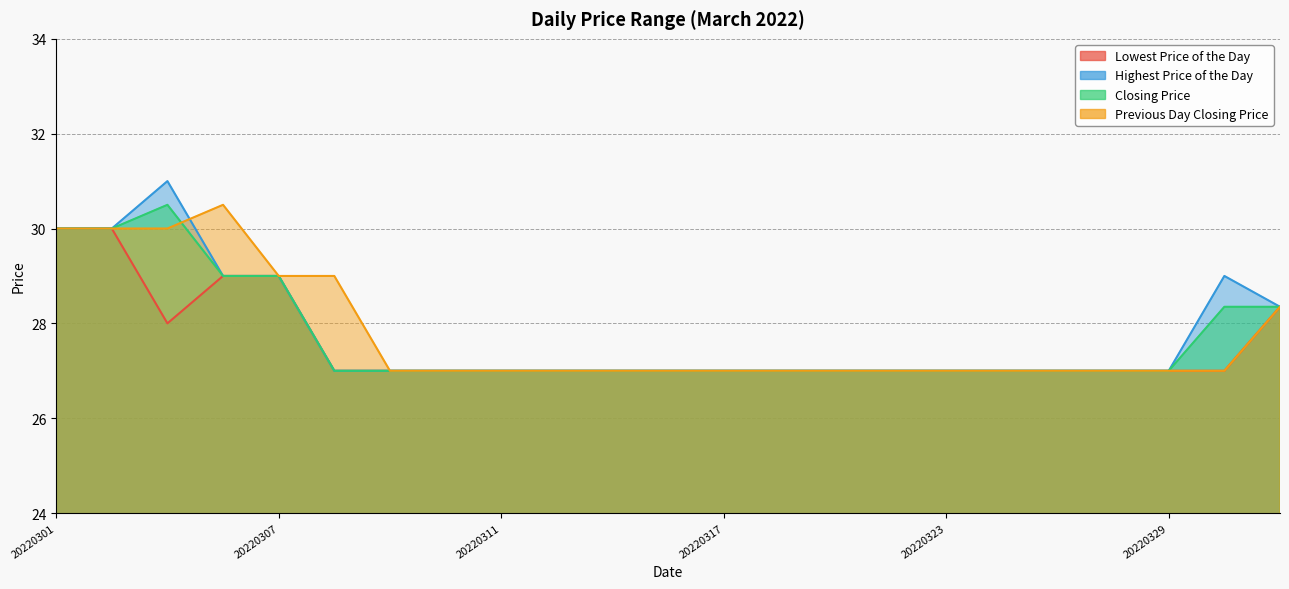

The Lowest Price of the Day series shows 27.0 at 20220329. True or false?

True